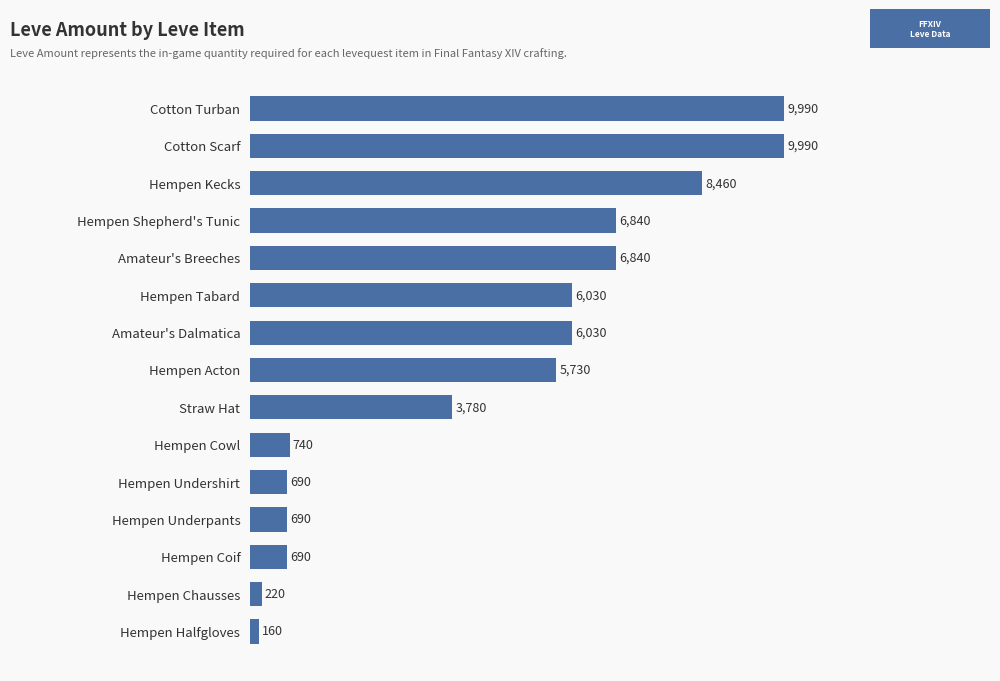

Count the number of data series in this chart.

1